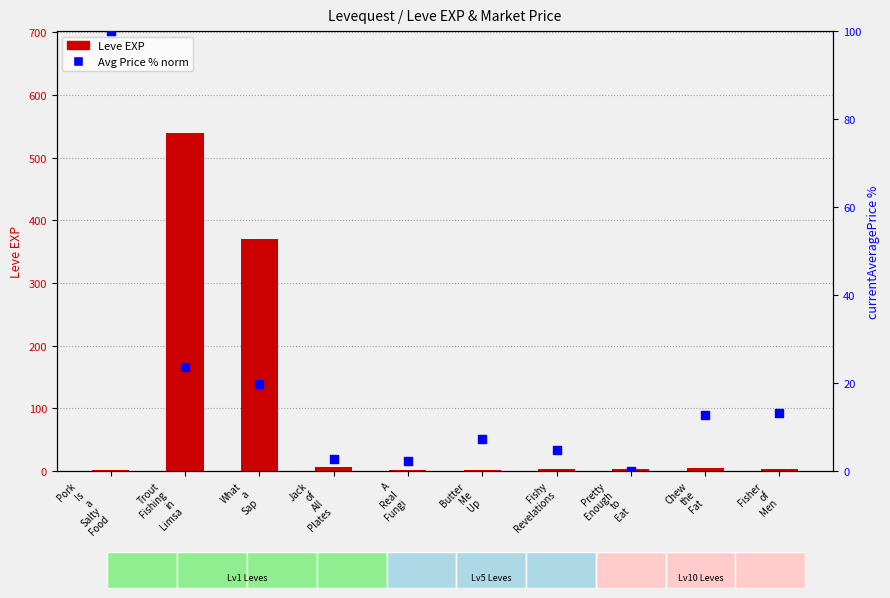

At which category is the sum across all series the highest?

Trout
Fishing
in
Limsa